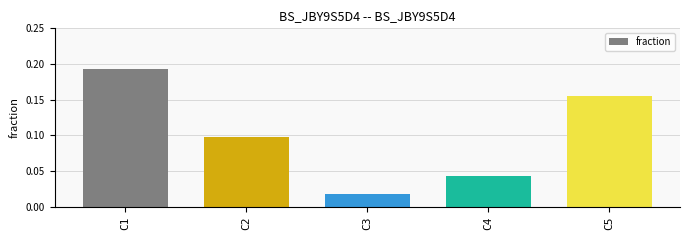

List the labels in order of value, largest first.

C1, C5, C2, C4, C3